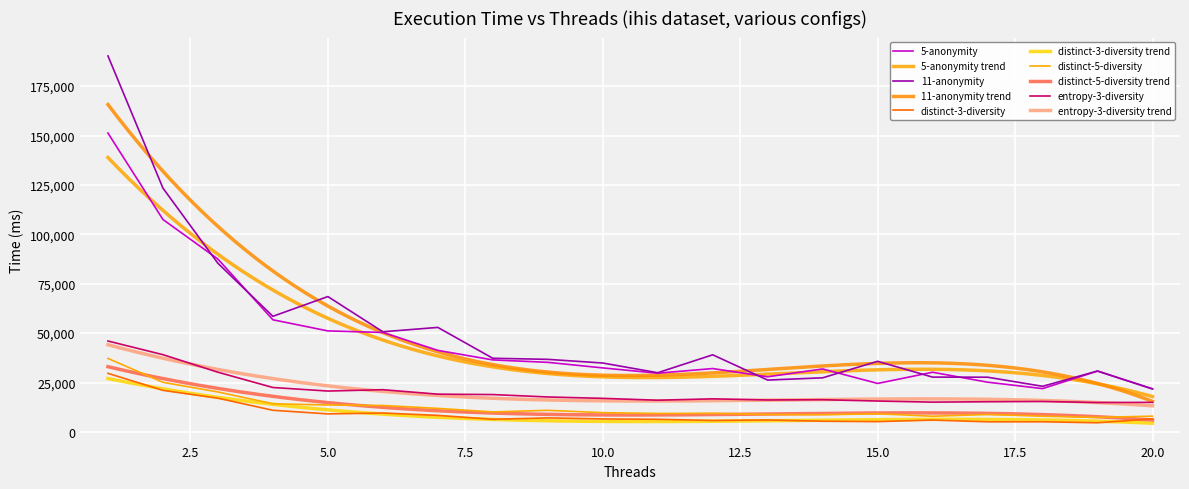

Rank the series by their maximum value, from lowest to highest.

distinct-3-diversity, distinct-5-diversity, entropy-3-diversity, 5-anonymity, 11-anonymity